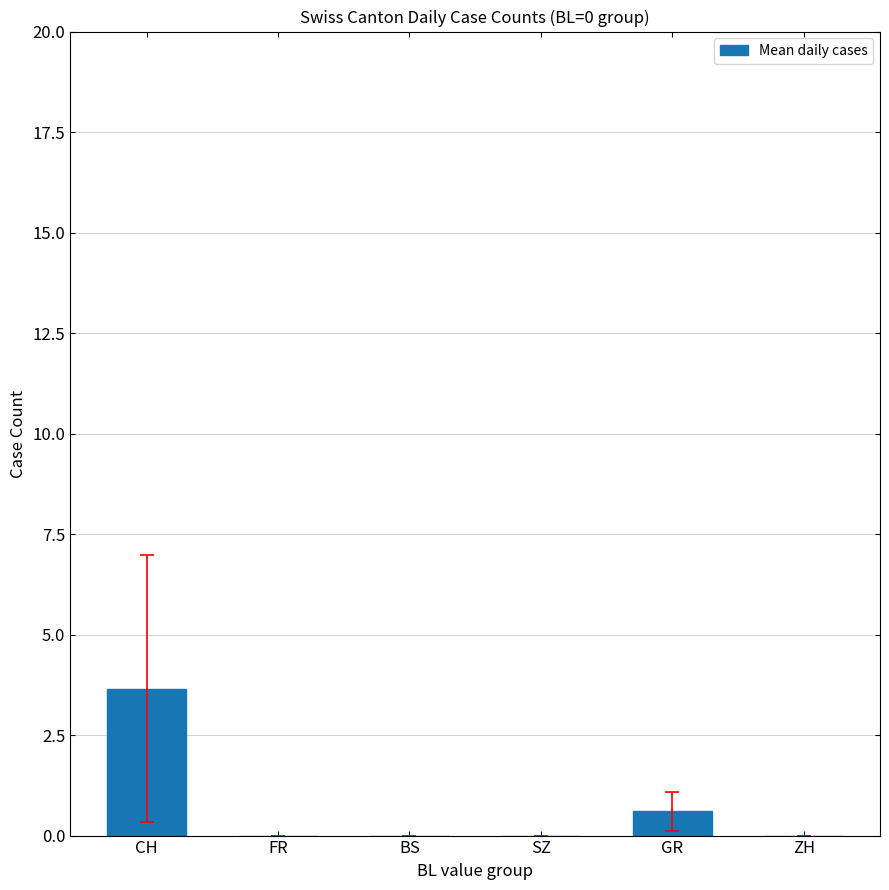

At which label is the value closest to 1?

GR